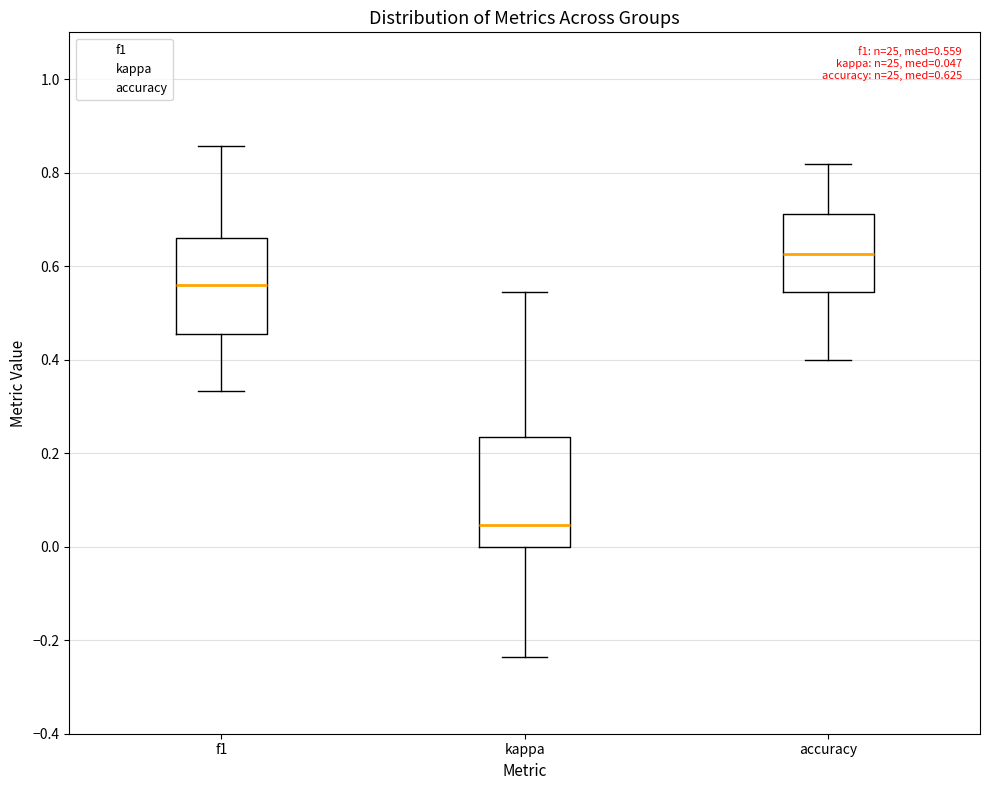

Which box has the highest median line?

accuracy